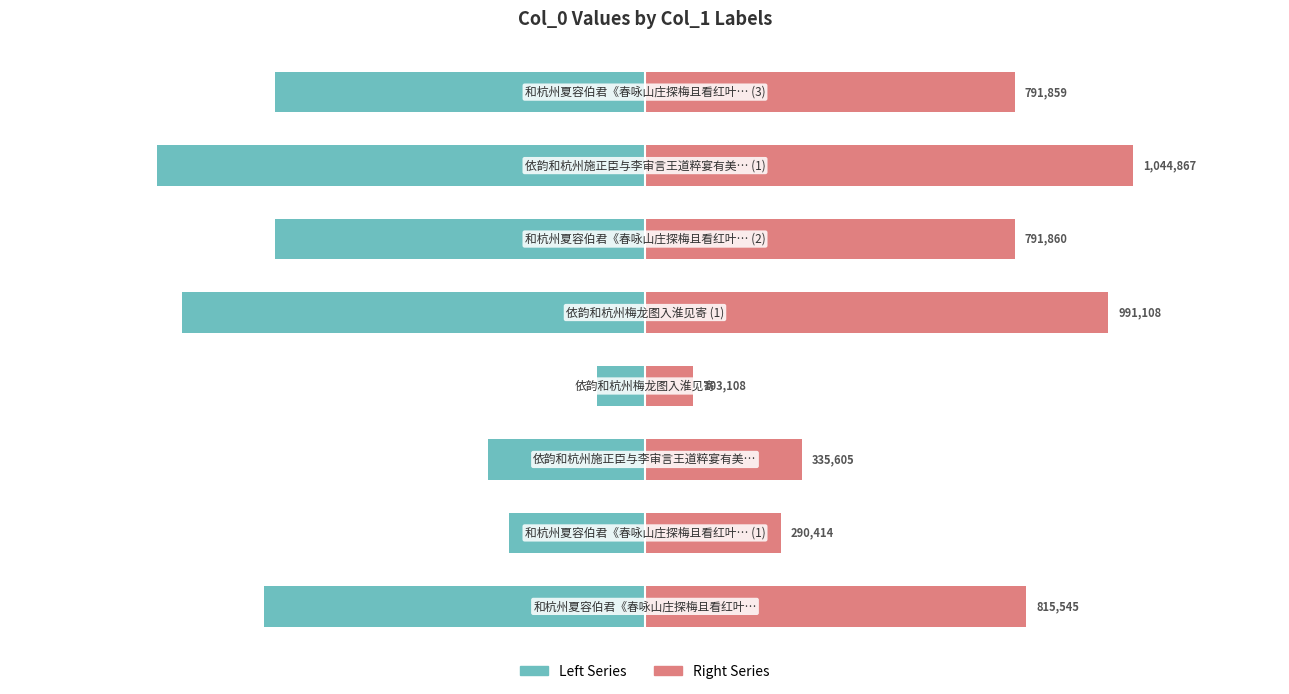

The value of Left Series at 4 is -870134.3. True or false?

False